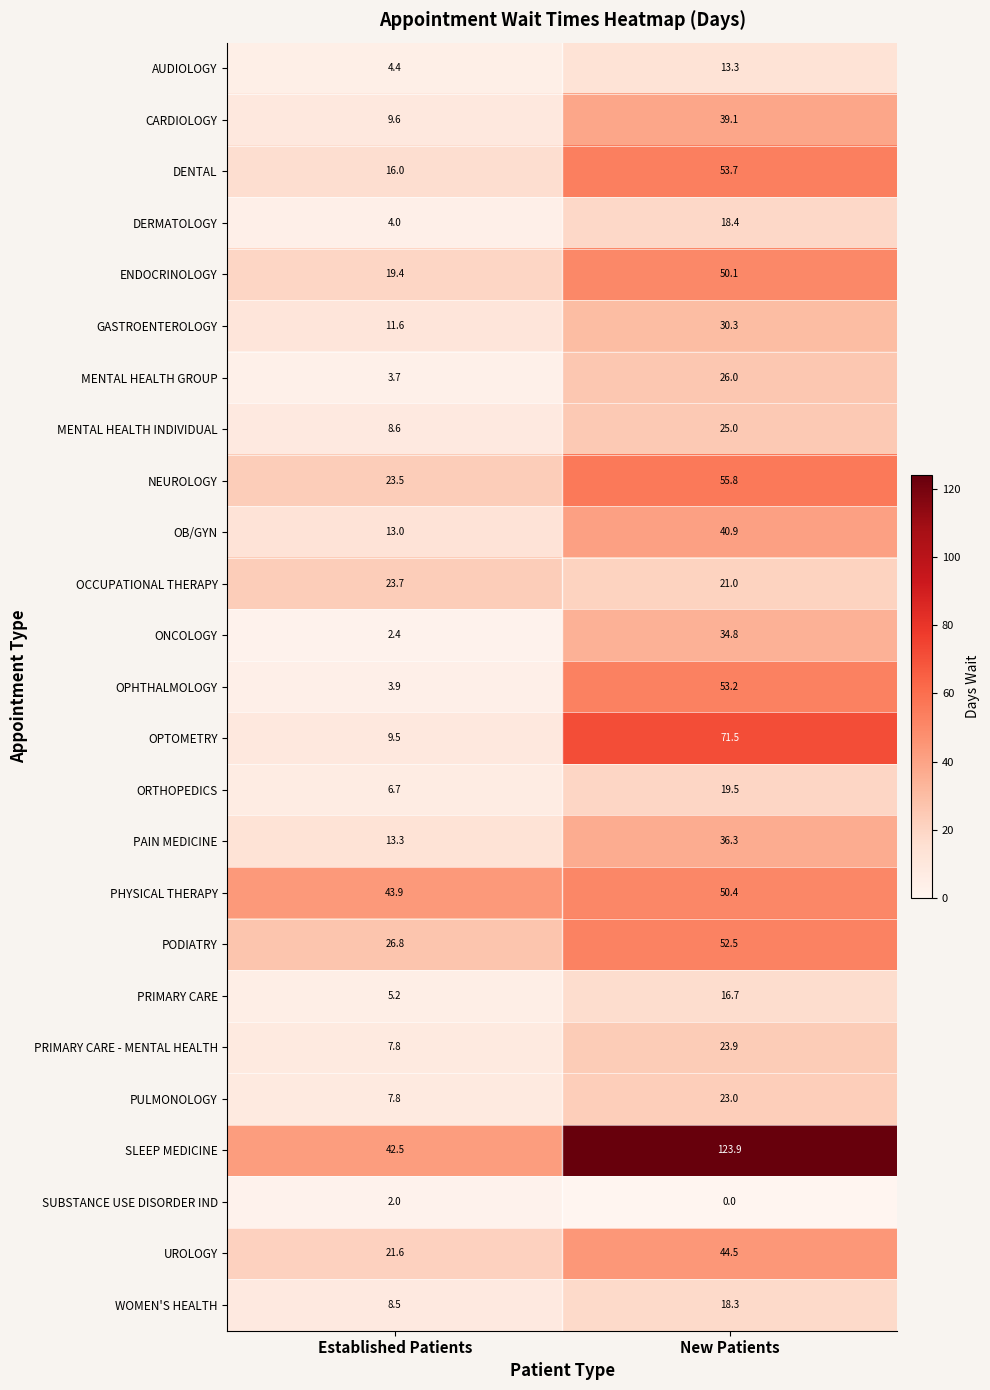

Which series has the widest spread of values?

SLEEP MEDICINE